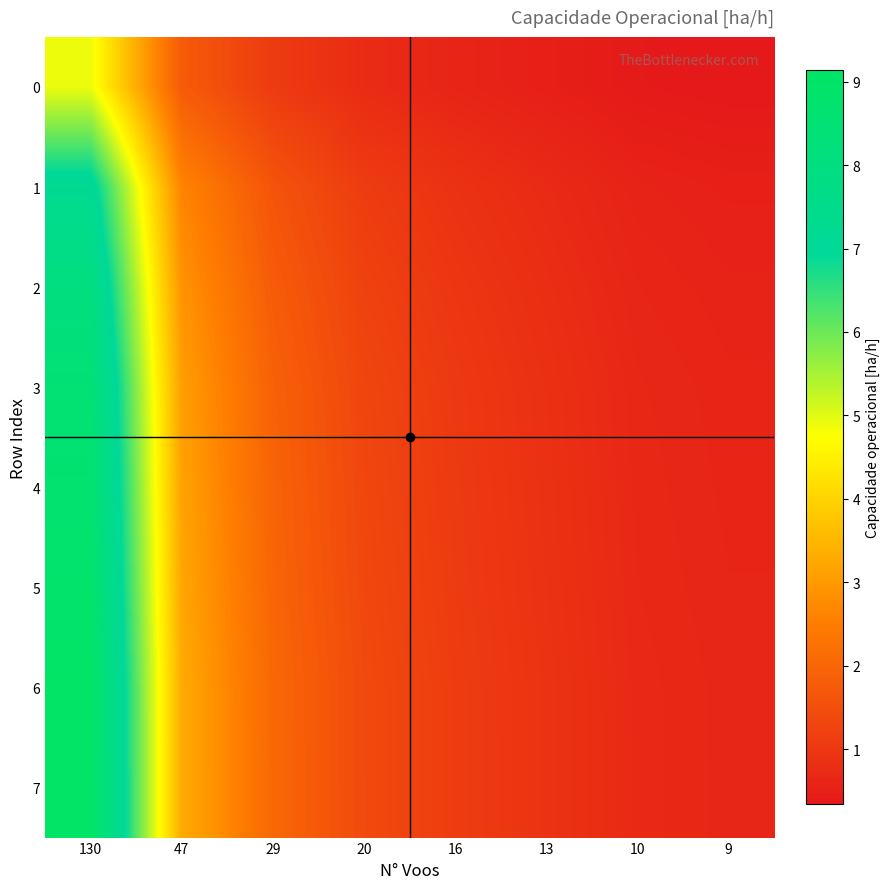

At which category is the sum across all series the highest?

130